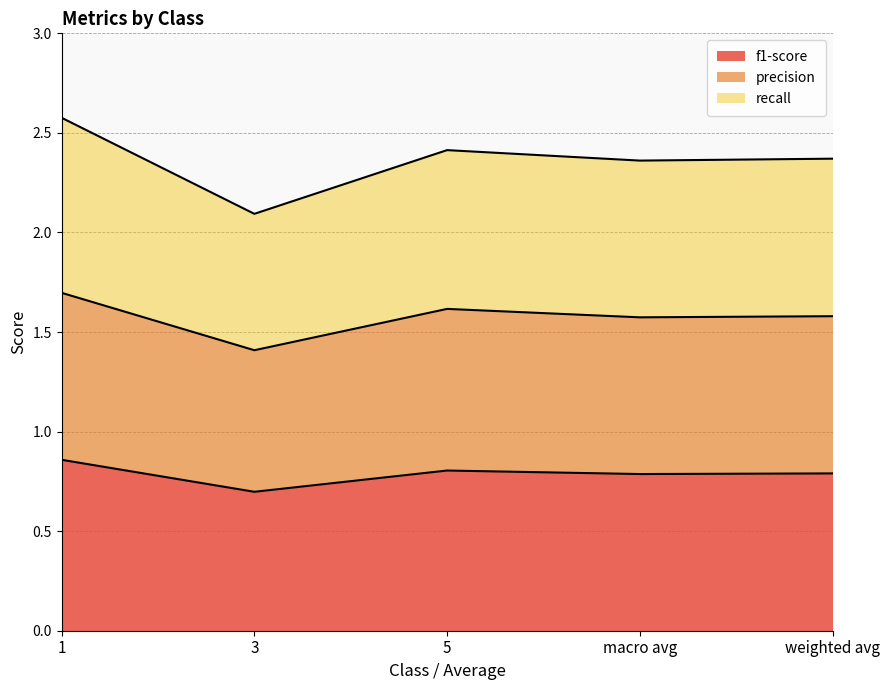

At which label does recall reach its minimum?

3